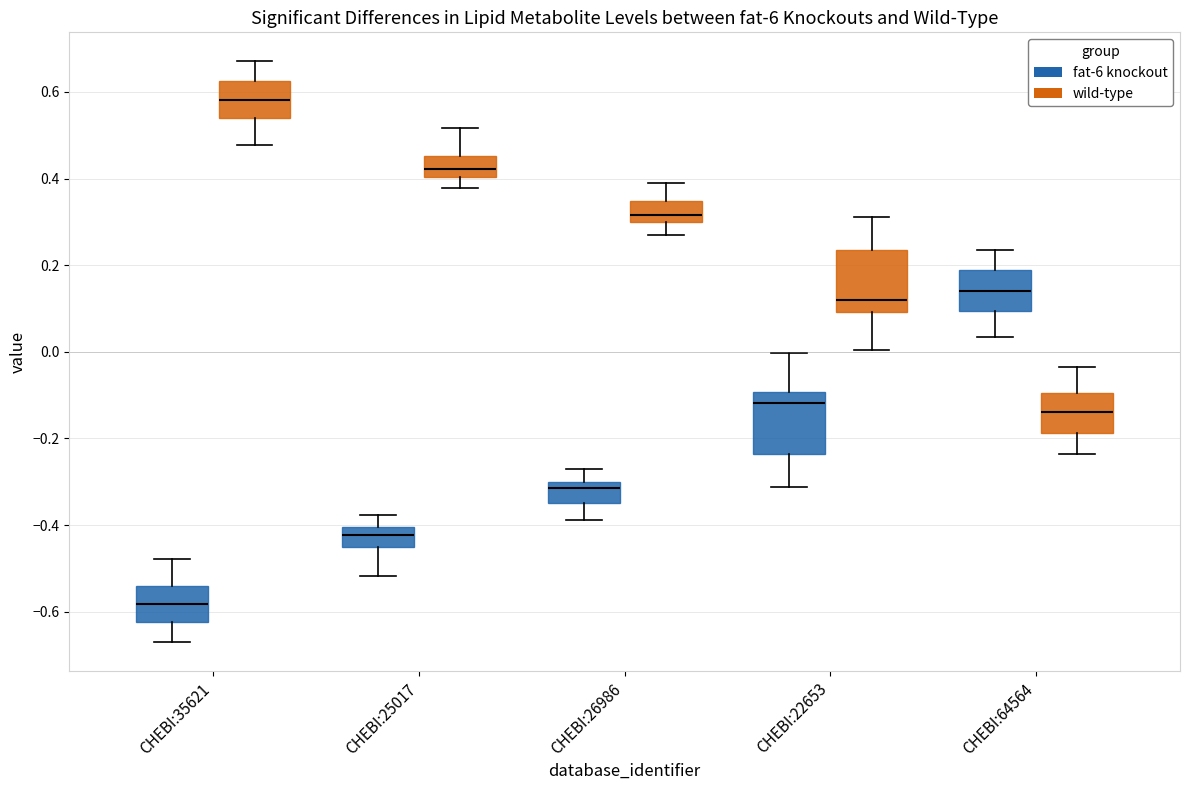

Where does the lower whisker of the box for CHEBI:25017 (wild-type) end on the y-axis? The values are not printed on the chart, so give them approximately, as read against the axis.

0.38